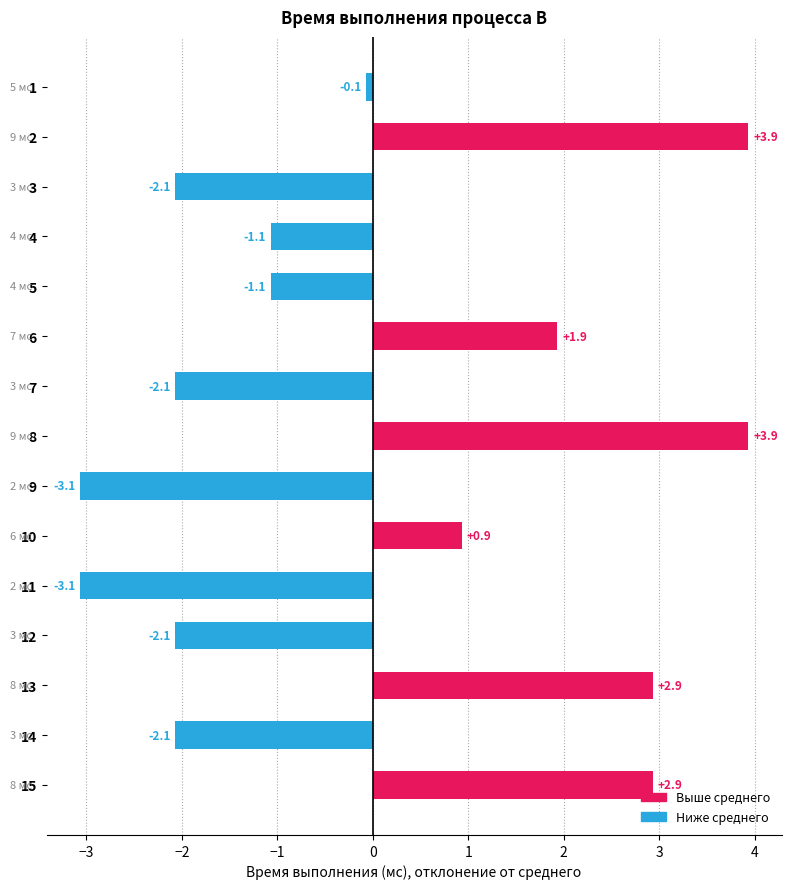

What is the approximate value at 2?

3.9